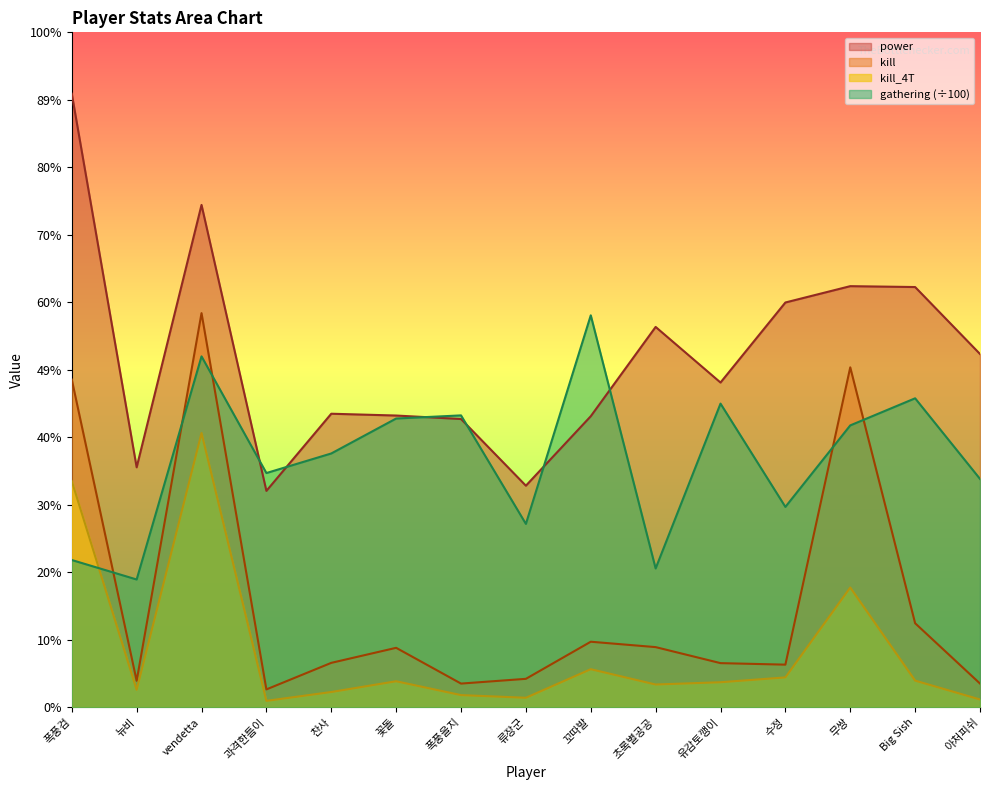

At how many categories does at least one series exceed 92161148?

2